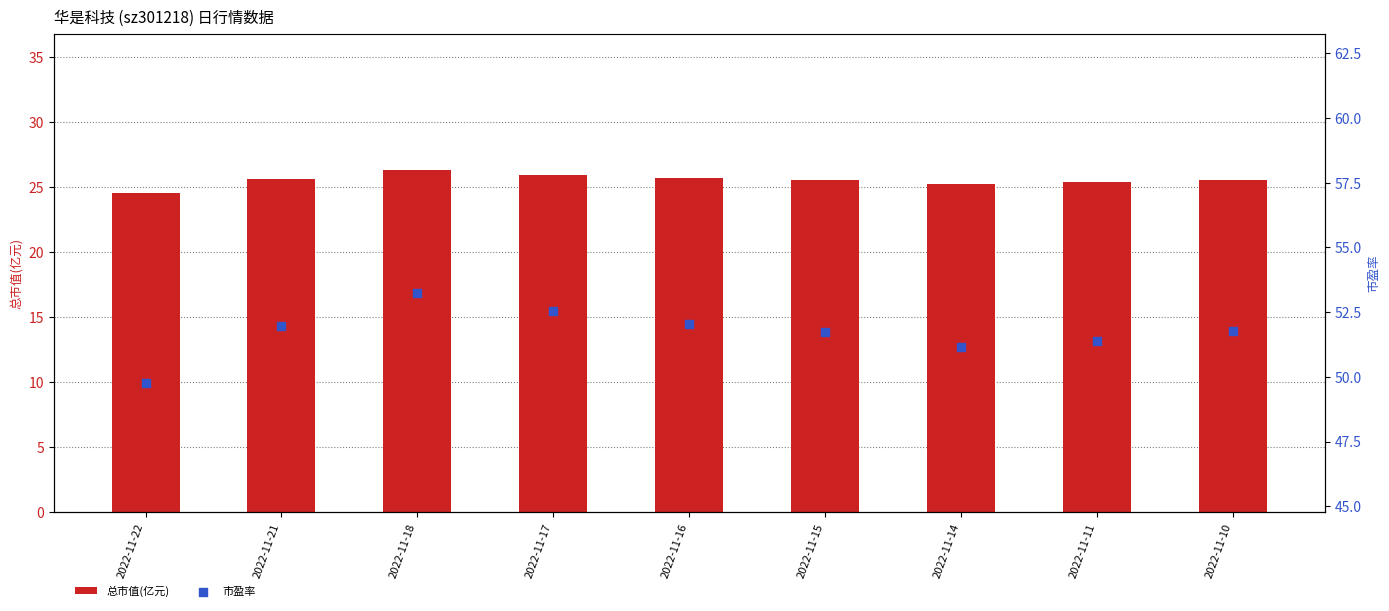

Which series has the widest spread of Y values?

市盈率